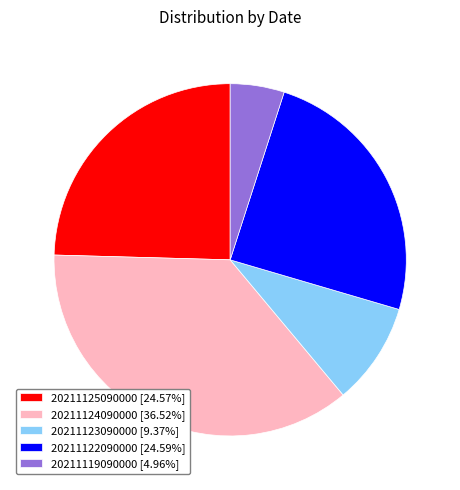

What is the ratio of the value at 20211124090000 to the value at 20211122090000?

1.5